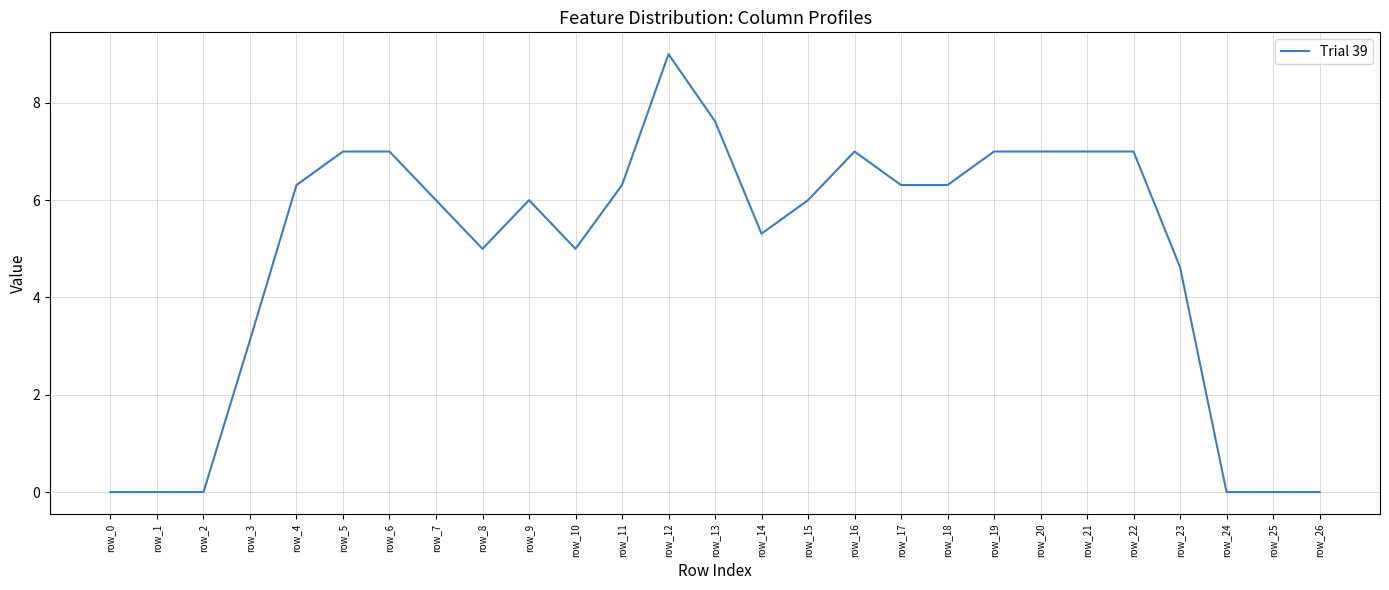

Is it true that the value at row_17 is 6.3?

True